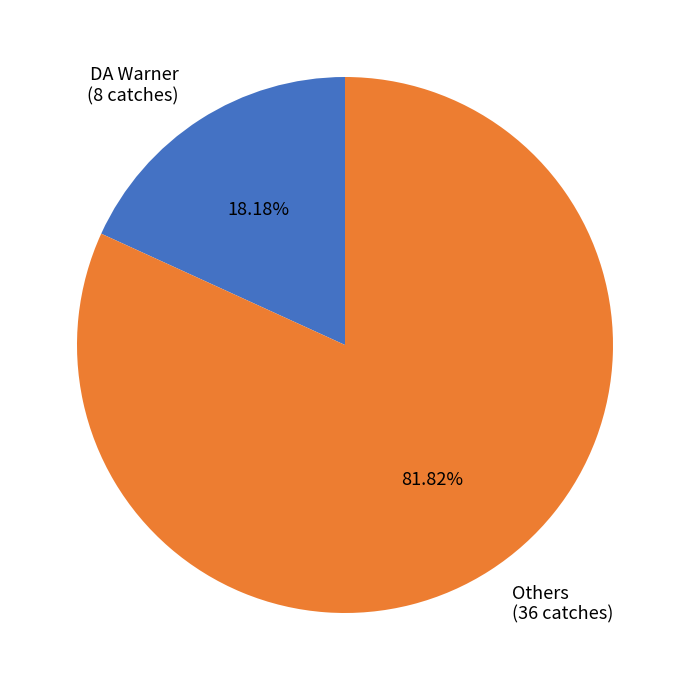

Which has a higher value, DA Warner (8 catches) or Others (36 catches)?

Others (36 catches)